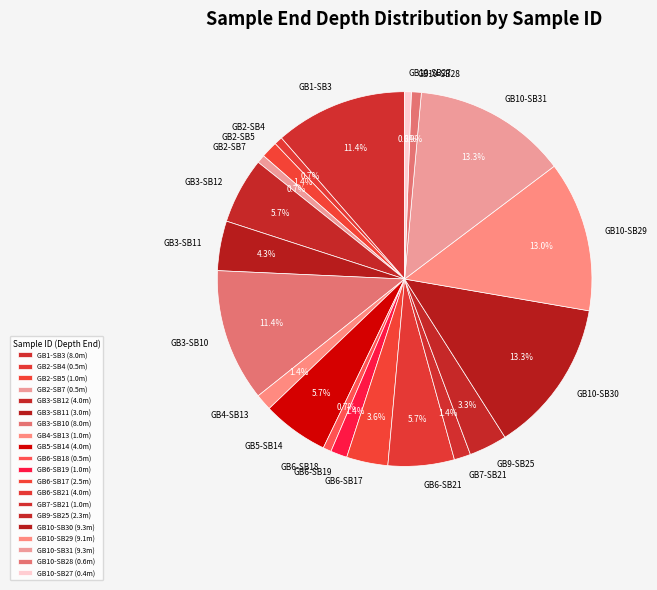

Is GB7-SB21 the majority of the pie?

No